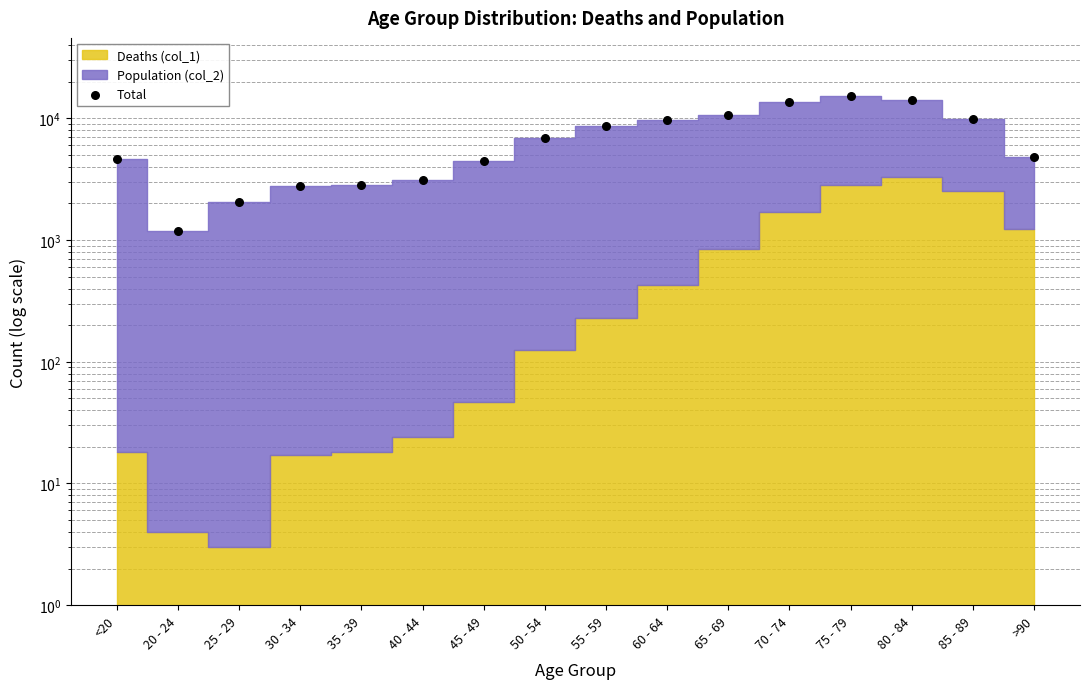

What is the change in value from 20 - 24 to 55 - 59?

+7432